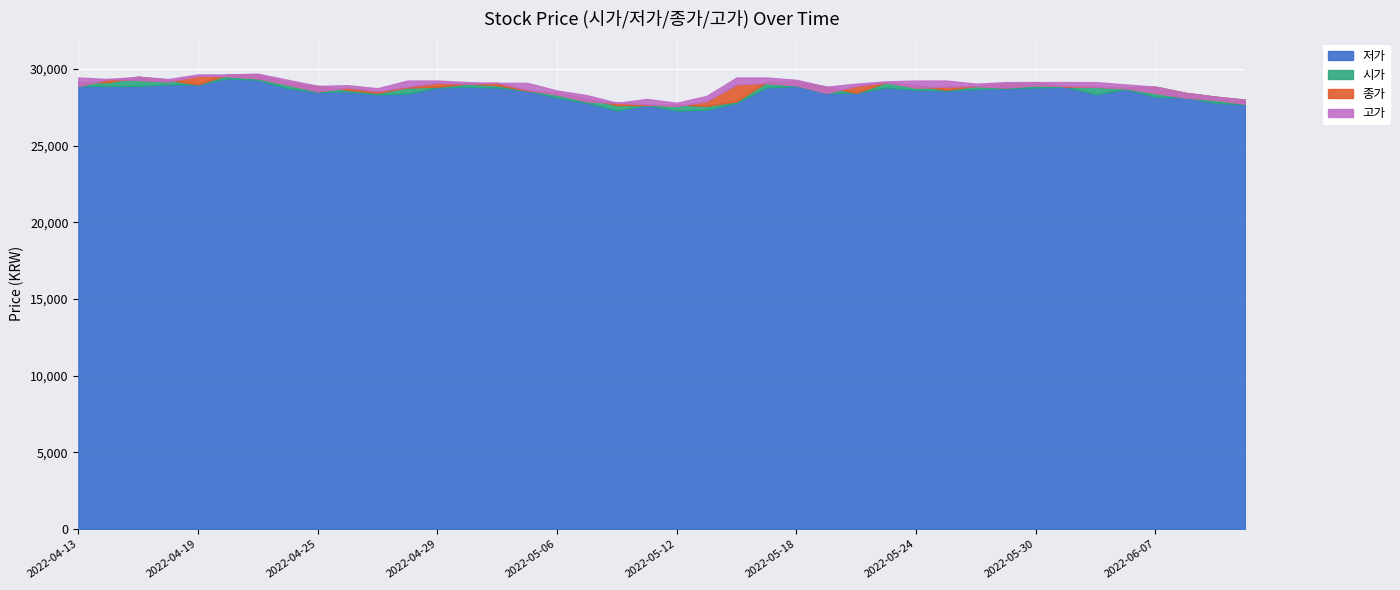

Reading right to left, what are all the values shown in this chart?

시가: 2022-06-10=28000	2022-06-09=28200	2022-06-08=28450	2022-06-07=28850	2022-06-03=28800	2022-06-02=28900	2022-05-31=28850	2022-05-30=29150	2022-05-27=29050	2022-05-26=28900	2022-05-25=28650	2022-05-24=28950	2022-05-23=29150	2022-05-20=28450	2022-05-19=28850	2022-05-18=29200	2022-05-17=29150	2022-05-16=27900	2022-05-13=27600	2022-05-12=27700	2022-05-11=27650	2022-05-10=27650	2022-05-09=28100	2022-05-06=28450	2022-05-04=28600	2022-05-03=28950	2022-05-02=29050	2022-04-29=28850	2022-04-28=28800	2022-04-27=28450	2022-04-26=28650	2022-04-25=28900	2022-04-22=29150	2022-04-21=29650	2022-04-20=29650	2022-04-19=29000	2022-04-18=29300	2022-04-15=29500	2022-04-14=29150	2022-04-13=29150
저가: 2022-06-10=27700	2022-06-09=27800	2022-06-08=28150	2022-06-07=28200	2022-06-03=28700	2022-06-02=28350	2022-05-31=28850	2022-05-30=28800	2022-05-27=28750	2022-05-26=28700	2022-05-25=28600	2022-05-24=28650	2022-05-23=28800	2022-05-20=28450	2022-05-19=28450	2022-05-18=28900	2022-05-17=28800	2022-05-16=27800	2022-05-13=27350	2022-05-12=27300	2022-05-11=27650	2022-05-10=27300	2022-05-09=27800	2022-05-06=28150	2022-05-04=28600	2022-05-03=28800	2022-05-02=28850	2022-04-29=28800	2022-04-28=28400	2022-04-27=28350	2022-04-26=28550	2022-04-25=28500	2022-04-22=28750	2022-04-21=29300	2022-04-20=29400	2022-04-19=29000	2022-04-18=29000	2022-04-15=28900	2022-04-14=28900	2022-04-13=28900
종가: 2022-06-10=27750	2022-06-09=28000	2022-06-08=28150	2022-06-07=28450	2022-06-03=28750	2022-06-02=28850	2022-05-31=28900	2022-05-30=28950	2022-05-27=28800	2022-05-26=28900	2022-05-25=28850	2022-05-24=28800	2022-05-23=29150	2022-05-20=28900	2022-05-19=28450	2022-05-18=28950	2022-05-17=29100	2022-05-16=29000	2022-05-13=27900	2022-05-12=27600	2022-05-11=27700	2022-05-10=27800	2022-05-09=27900	2022-05-06=28350	2022-05-04=28650	2022-05-03=29100	2022-05-02=29050	2022-04-29=29100	2022-04-28=28850	2022-04-27=28550	2022-04-26=28800	2022-04-25=28550	2022-04-22=29000	2022-04-21=29400	2022-04-20=29550	2022-04-19=29550	2022-04-18=29200	2022-04-15=29300	2022-04-14=29350	2022-04-13=28900
고가: 2022-06-10=28000	2022-06-09=28200	2022-06-08=28450	2022-06-07=28850	2022-06-03=29000	2022-06-02=29150	2022-05-31=29150	2022-05-30=29150	2022-05-27=29150	2022-05-26=29050	2022-05-25=29250	2022-05-24=29250	2022-05-23=29200	2022-05-20=29050	2022-05-19=28850	2022-05-18=29300	2022-05-17=29450	2022-05-16=29450	2022-05-13=28250	2022-05-12=27800	2022-05-11=28050	2022-05-10=27800	2022-05-09=28300	2022-05-06=28600	2022-05-04=29100	2022-05-03=29100	2022-05-02=29150	2022-04-29=29250	2022-04-28=29250	2022-04-27=28750	2022-04-26=28950	2022-04-25=28900	2022-04-22=29300	2022-04-21=29700	2022-04-20=29650	2022-04-19=29650	2022-04-18=29350	2022-04-15=29500	2022-04-14=29350	2022-04-13=29450